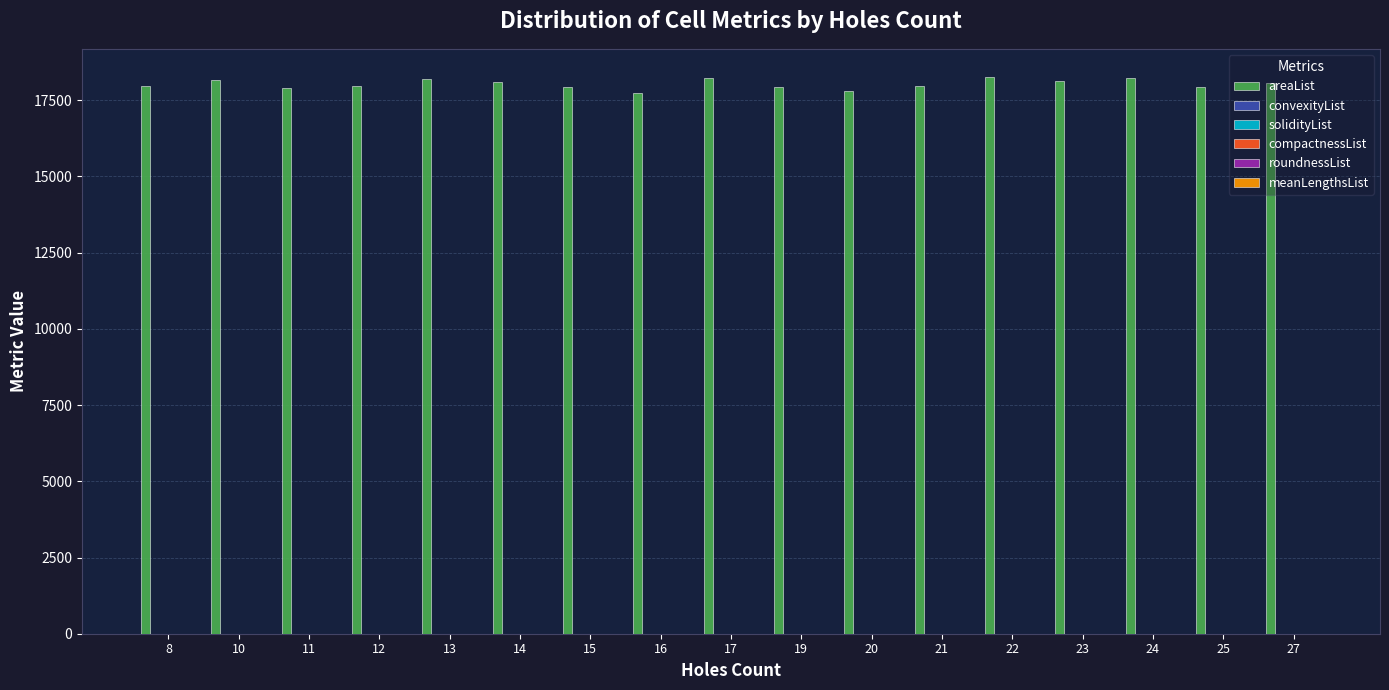

Reading left to right, transcribe all the data shown in this chart.

areaList: 8=17974.0	10=18180.4	11=17909.5	12=17954.9	13=18203.2	14=18097.2	15=17942.4	16=17752.2	17=18228.9	19=17928.9	20=17816.6	21=17954.9	22=18274.2	23=18148.8	24=18220.1	25=17950.0	27=18078.2
convexityList: 8=0.7	10=0.7	11=0.7	12=0.7	13=0.7	14=0.7	15=0.7	16=0.7	17=0.7	19=0.7	20=0.7	21=0.7	22=0.7	23=0.7	24=0.7	25=0.7	27=0.7
solidityList: 8=0.9	10=0.9	11=0.9	12=0.9	13=0.9	14=0.9	15=0.9	16=0.9	17=0.9	19=0.9	20=0.9	21=0.9	22=0.9	23=0.9	24=0.9	25=0.9	27=0.9
compactnessList: 8=0.4	10=0.4	11=0.4	12=0.4	13=0.4	14=0.4	15=0.4	16=0.4	17=0.4	19=0.4	20=0.4	21=0.4	22=0.4	23=0.4	24=0.4	25=0.4	27=0.4
roundnessList: 8=0.8	10=0.8	11=0.9	12=0.8	13=0.8	14=0.8	15=0.8	16=0.8	17=0.8	19=0.8	20=0.8	21=0.8	22=0.8	23=0.8	24=0.9	25=0.8	27=0.8
meanLengthsList: 8=0.9	10=0.8	11=0.9	12=0.9	13=0.9	14=0.9	15=0.8	16=0.9	17=0.9	19=0.9	20=0.9	21=0.9	22=0.9	23=0.8	24=0.9	25=0.9	27=0.9